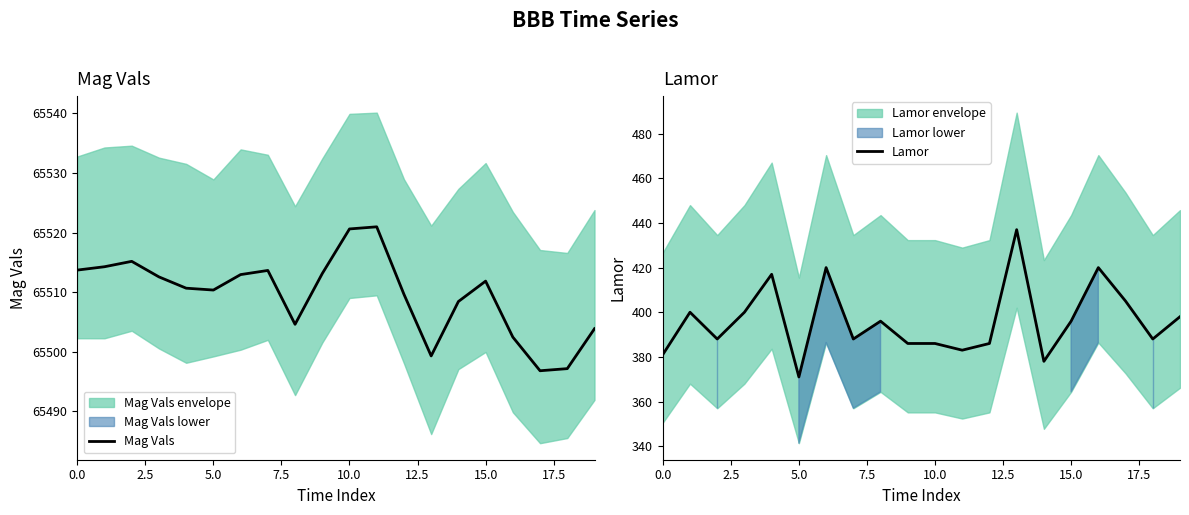

What is the total value across all series at 15?

65907.9